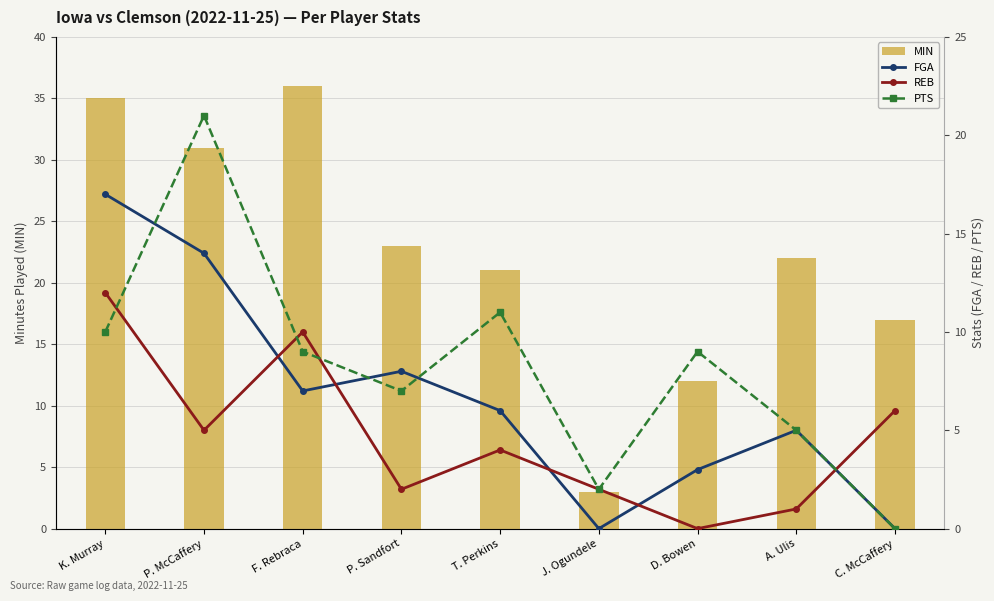

What is the label of the 6th bar from the left?

J. Ogundele